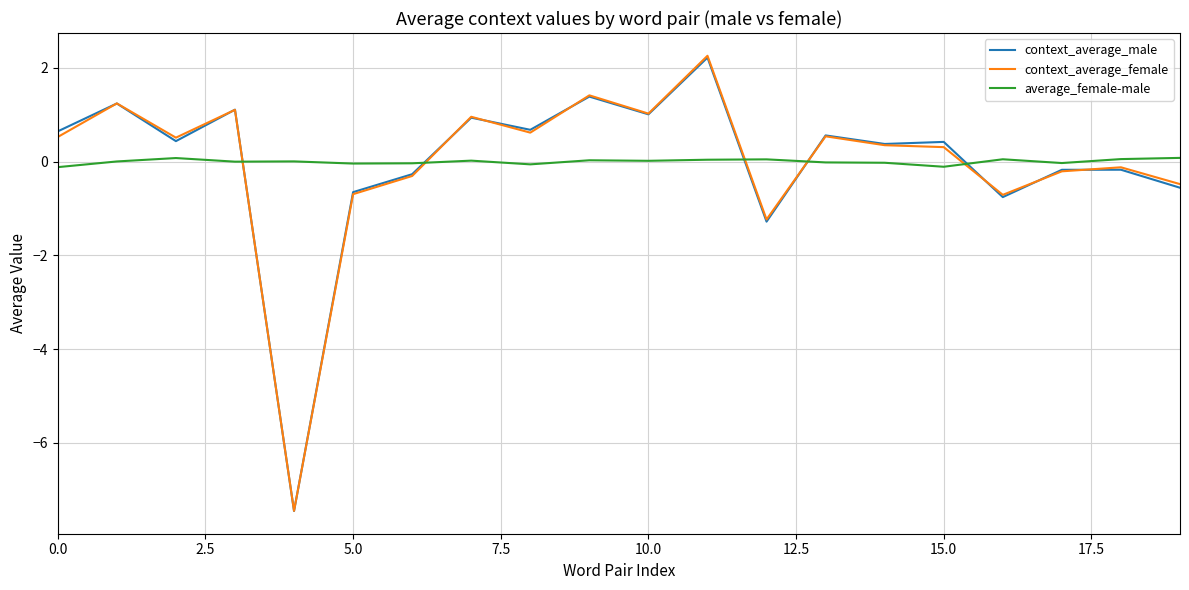

What is the highest value of the context_average_female series?

2.3